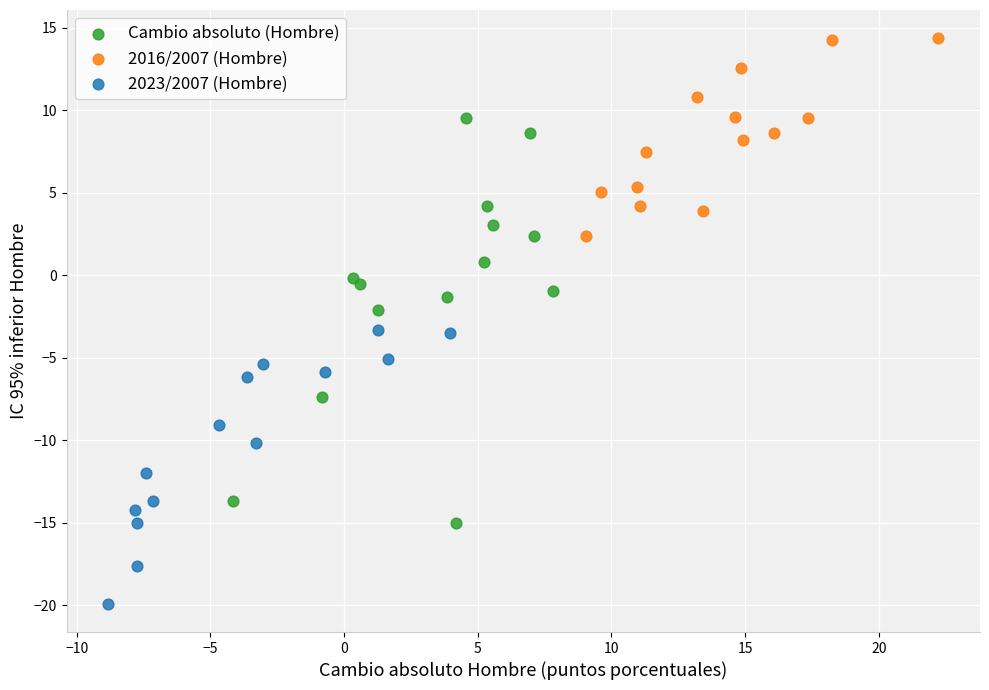

Which series contains the lowest Y value?

2023/2007 (Hombre)